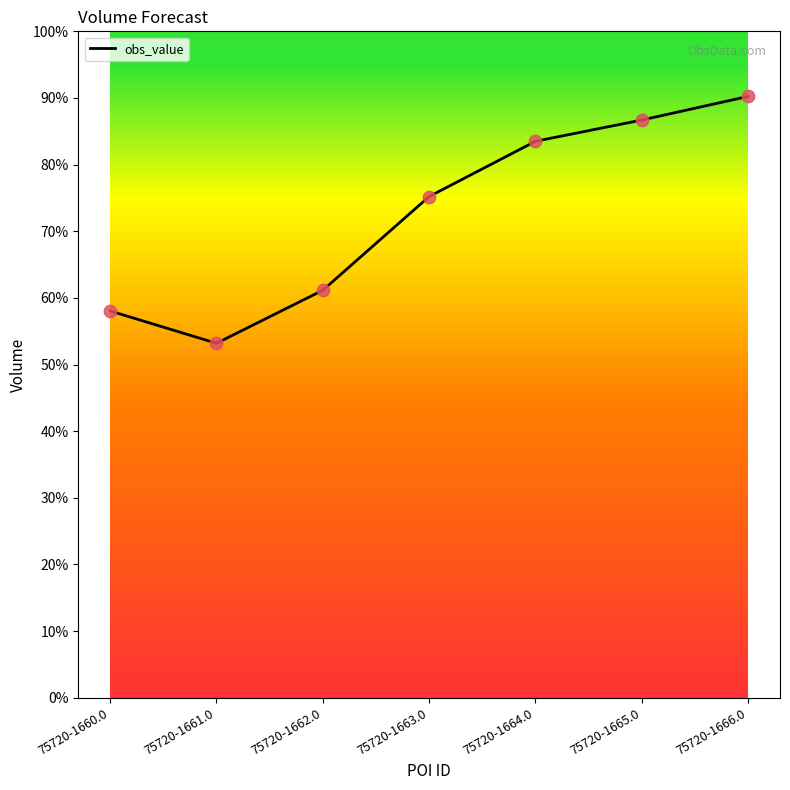

Does the chart have visible grid lines?

No